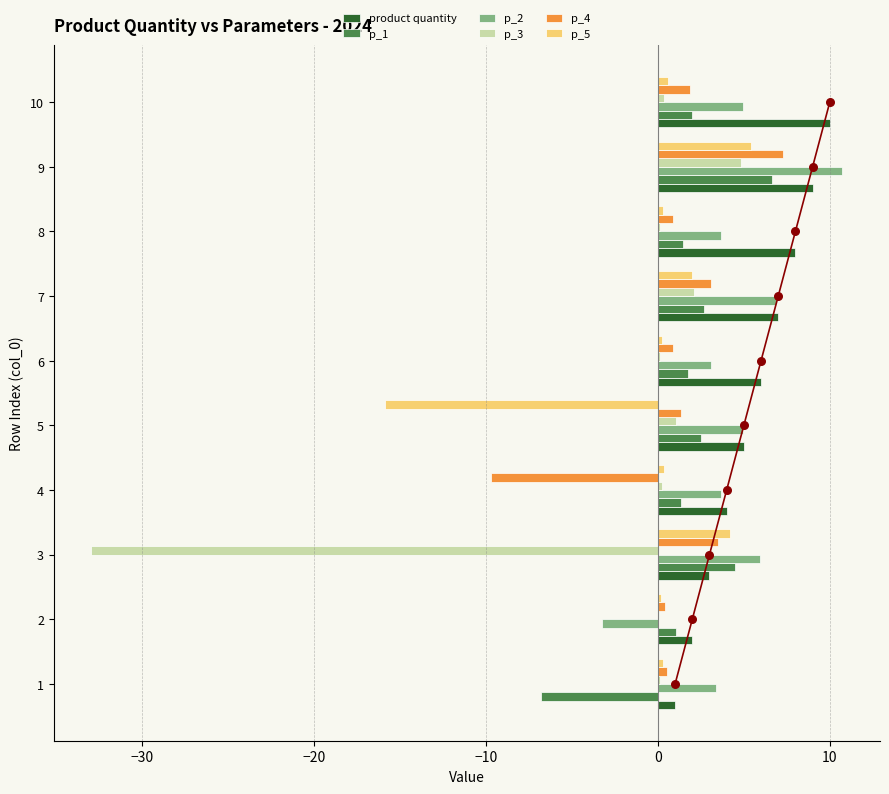

True or false: product quantity has a value of 4.0 at 4.

True